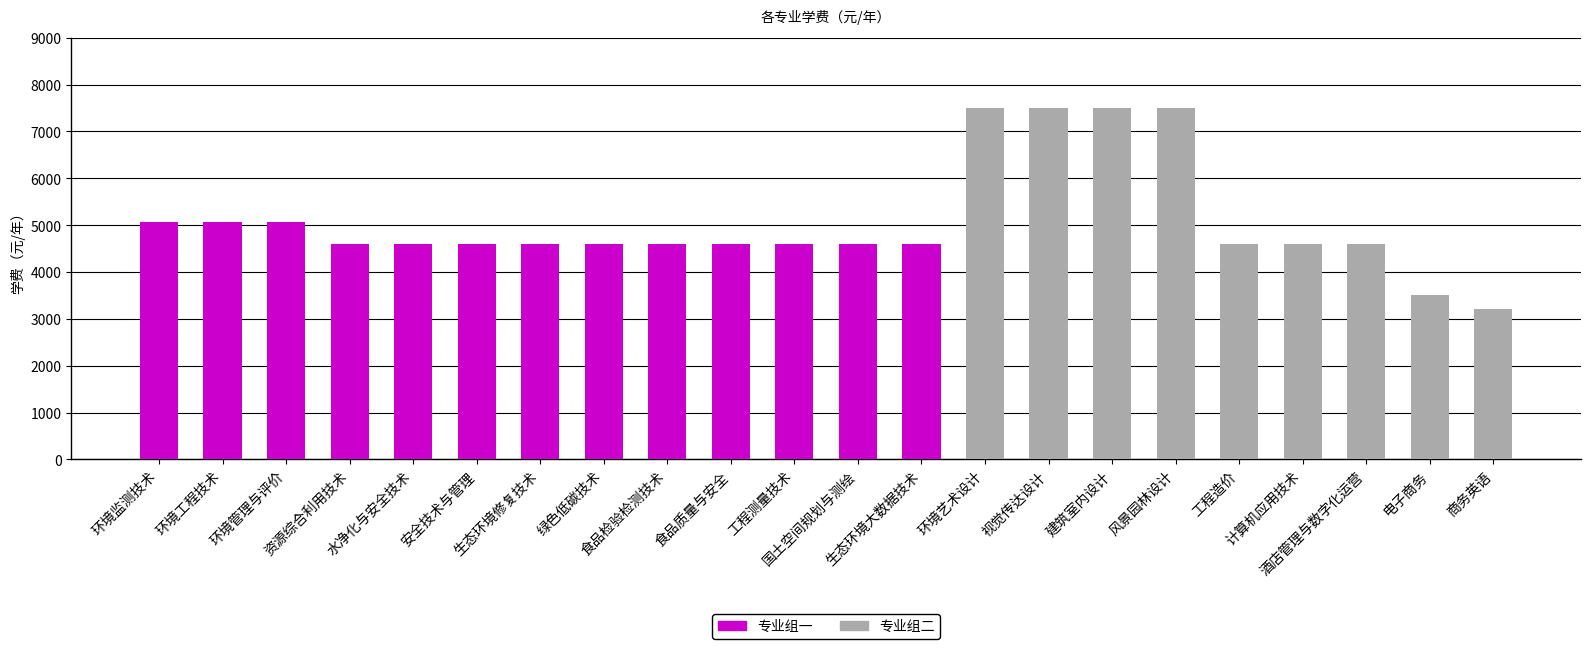

Is it true that the value at 环境监测技术 is 3522?

False